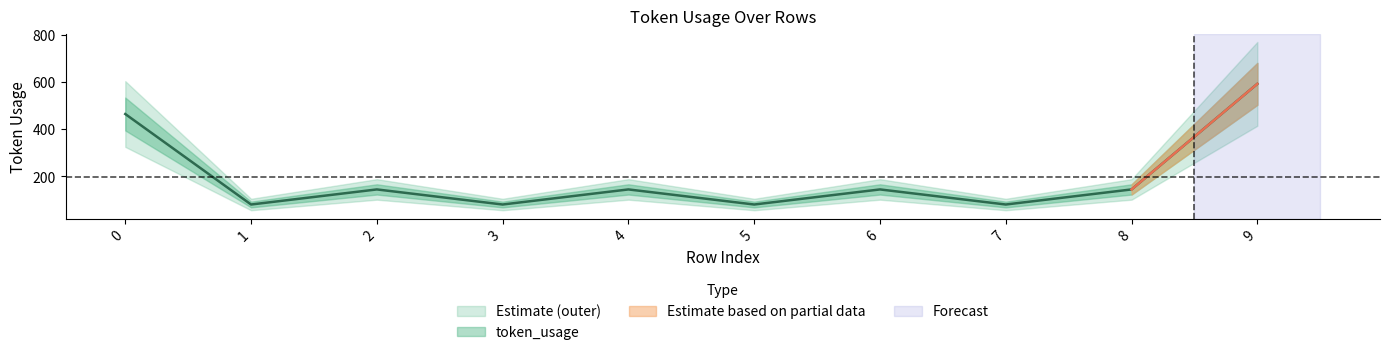

Rank the categories by value from highest to lowest.

9, 0, 2, 4, 6, 8, 1, 3, 5, 7